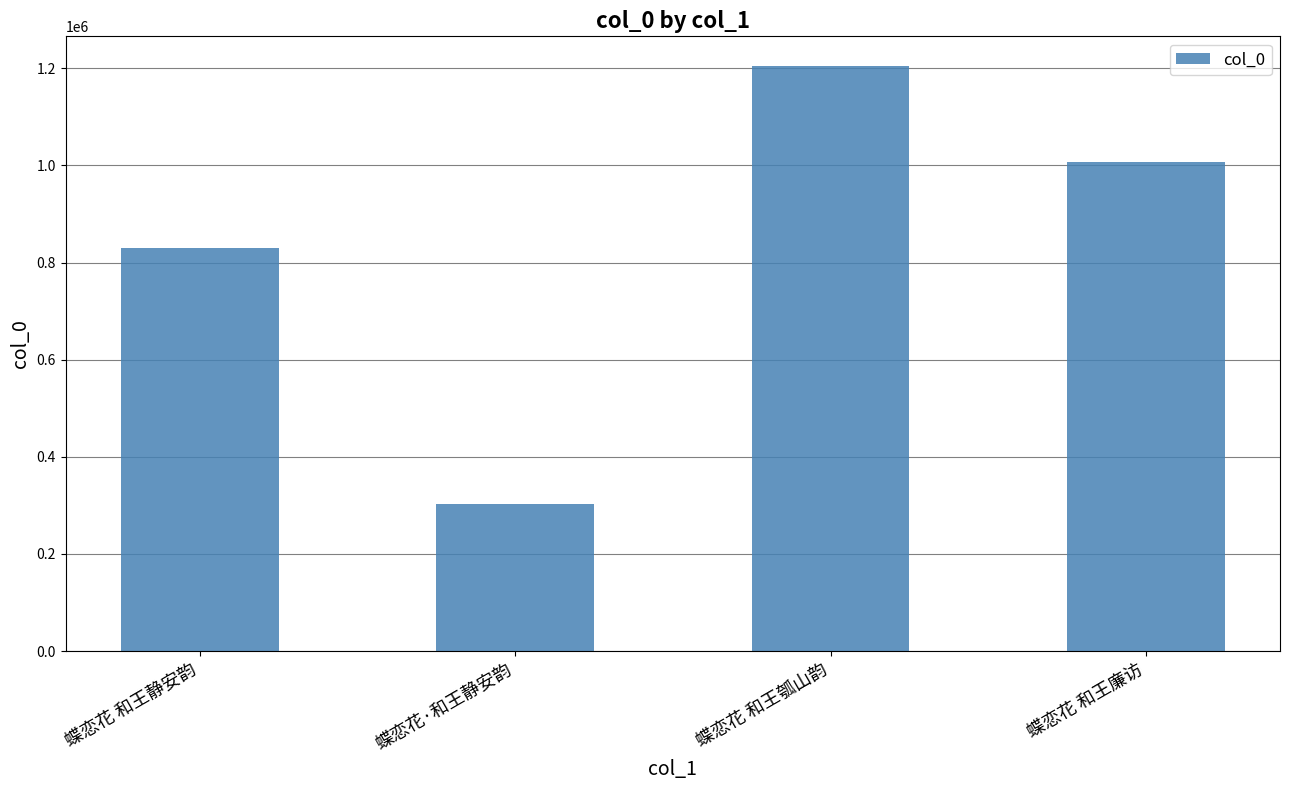

How many categories are shown in the chart?

4